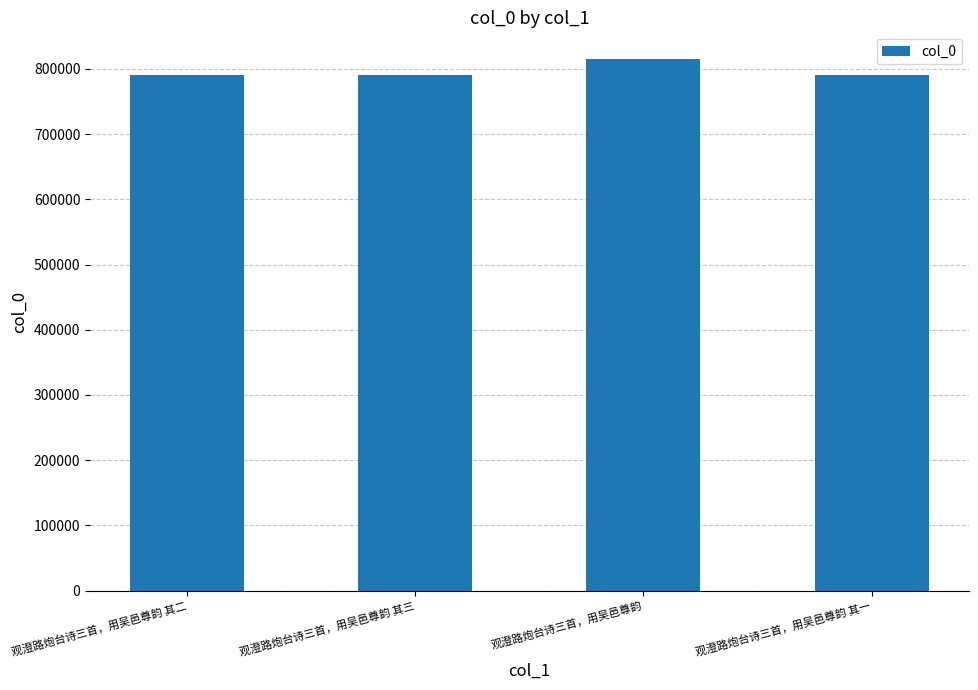

Is it true that the value at 观澄路炮台诗三首，用吴邑尊韵 is 815223?

True